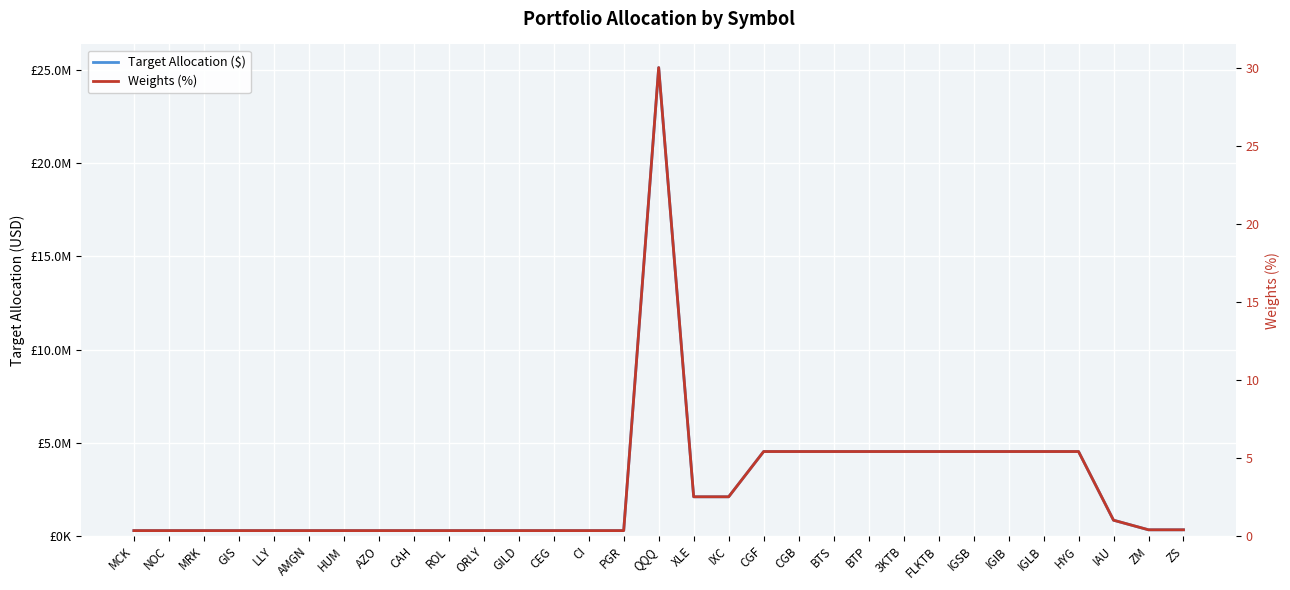

What are all the series names shown in the legend?

Target Allocation ($), Weights (%)